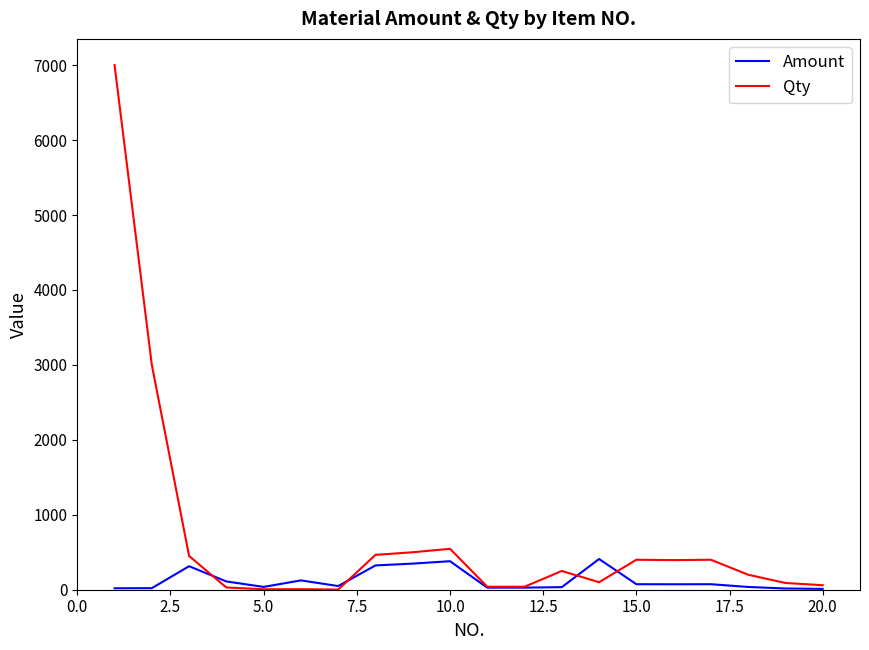

Which series has the largest range (max minus min)?

Qty